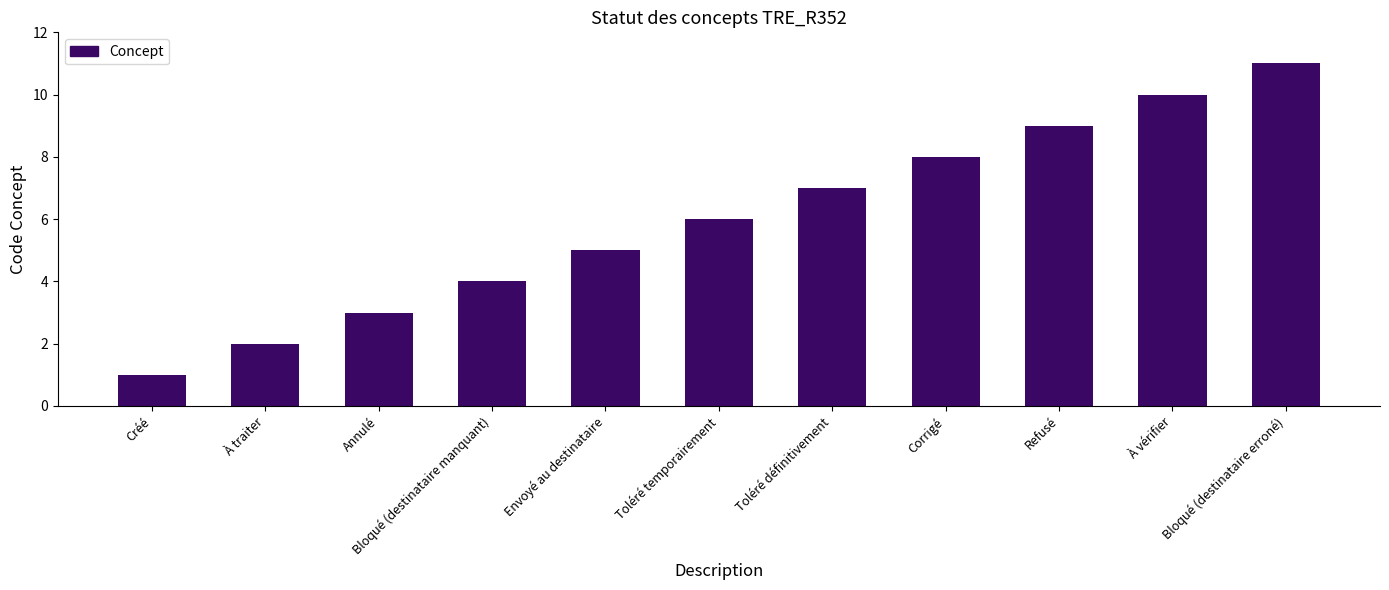

The chart shows a value of 7 at Toléré définitivement. True or false?

True